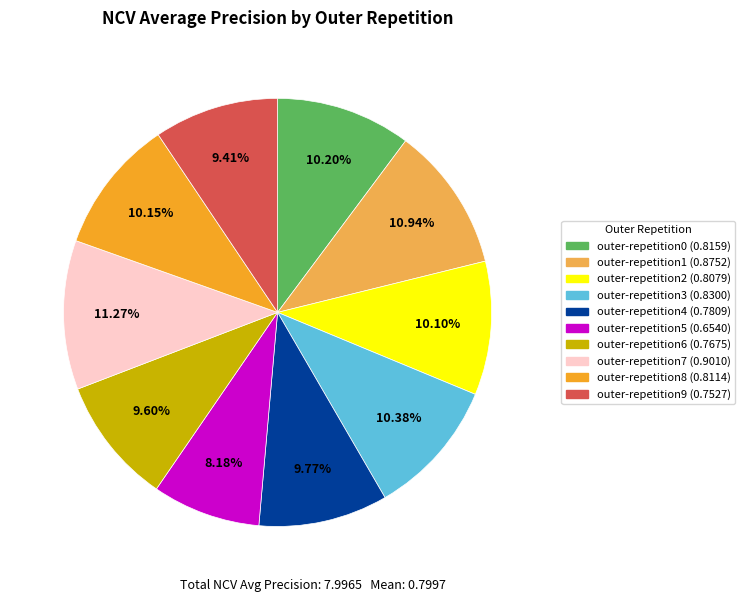

To the nearest percent, what percentage of the pie is outer-repetition0?

10%